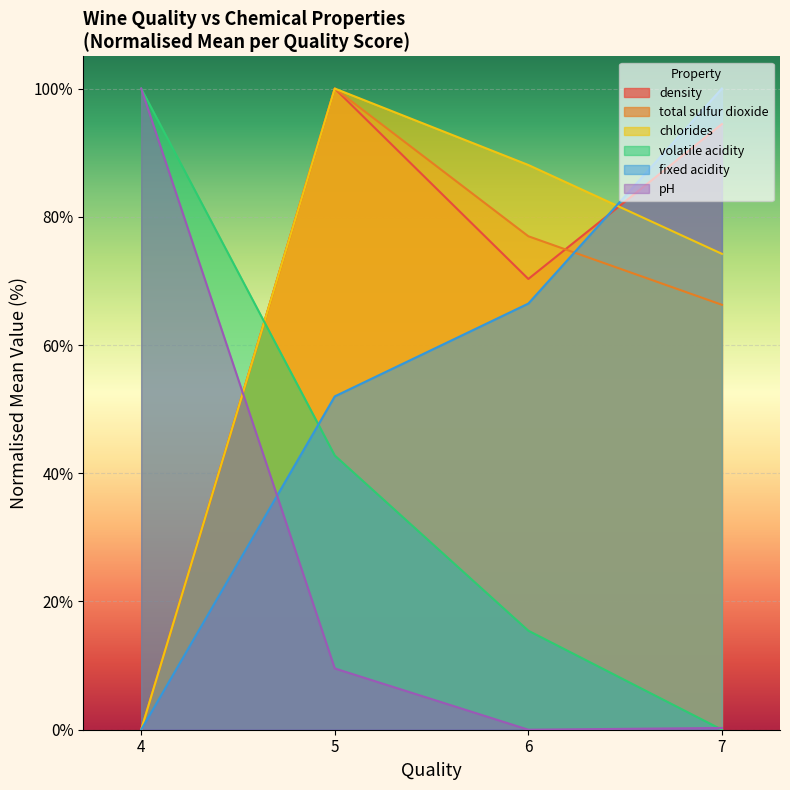

What is the spread (max minus min) of values at 6?

88.1